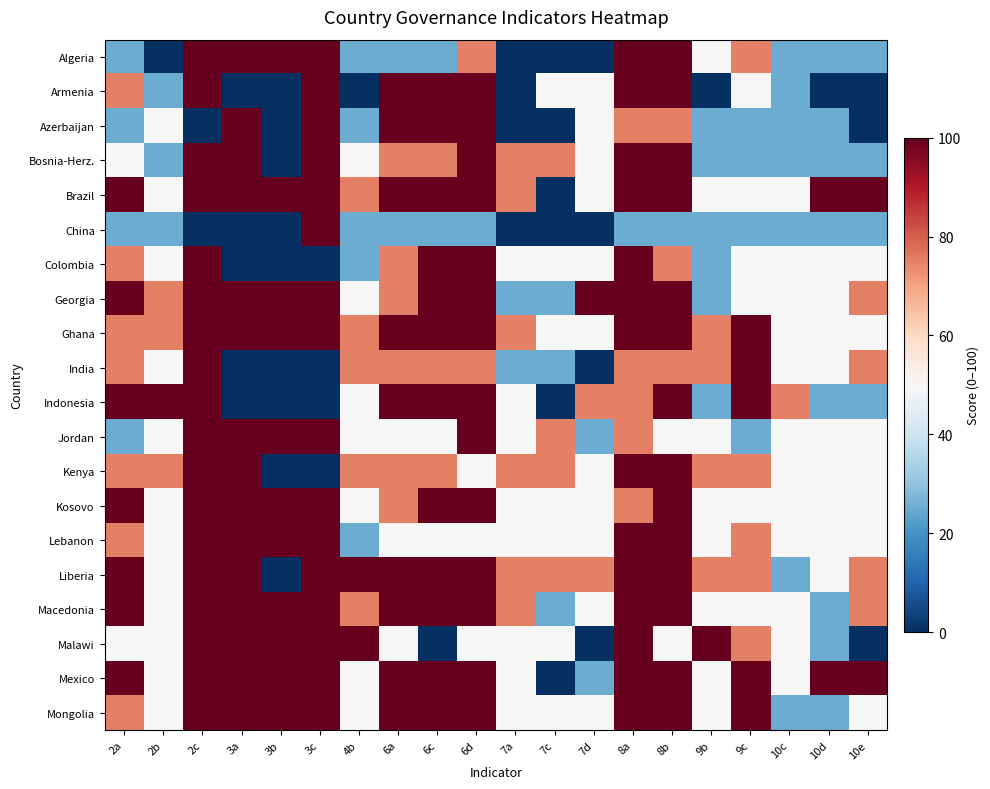

Reading right to left, what are all the values shown in this chart?

Algeria: 10e=25	10d=25	10c=25	9c=75	9b=50	8b=100	8a=100	7d=0	7c=0	7a=0	6d=75	6c=25	6a=25	4b=25	3c=100	3b=100	3a=100	2c=100	2b=0	2a=25
Armenia: 10e=0	10d=0	10c=25	9c=50	9b=0	8b=100	8a=100	7d=50	7c=50	7a=0	6d=100	6c=100	6a=100	4b=0	3c=100	3b=0	3a=0	2c=100	2b=25	2a=75
Azerbaijan: 10e=0	10d=25	10c=25	9c=25	9b=25	8b=75	8a=75	7d=50	7c=0	7a=0	6d=100	6c=100	6a=100	4b=25	3c=100	3b=0	3a=100	2c=0	2b=50	2a=25
Bosnia-Herz.: 10e=25	10d=25	10c=25	9c=25	9b=25	8b=100	8a=100	7d=50	7c=75	7a=75	6d=100	6c=75	6a=75	4b=50	3c=100	3b=0	3a=100	2c=100	2b=25	2a=50
Brazil: 10e=100	10d=100	10c=50	9c=50	9b=50	8b=100	8a=100	7d=50	7c=0	7a=75	6d=100	6c=100	6a=100	4b=75	3c=100	3b=100	3a=100	2c=100	2b=50	2a=100
China: 10e=25	10d=25	10c=25	9c=25	9b=25	8b=25	8a=25	7d=0	7c=0	7a=0	6d=25	6c=25	6a=25	4b=25	3c=100	3b=0	3a=0	2c=0	2b=25	2a=25
Colombia: 10e=50	10d=50	10c=50	9c=50	9b=25	8b=75	8a=100	7d=50	7c=50	7a=50	6d=100	6c=100	6a=75	4b=25	3c=0	3b=0	3a=0	2c=100	2b=50	2a=75
Georgia: 10e=75	10d=50	10c=50	9c=50	9b=25	8b=100	8a=100	7d=100	7c=25	7a=25	6d=100	6c=100	6a=75	4b=50	3c=100	3b=100	3a=100	2c=100	2b=75	2a=100
Ghana: 10e=50	10d=50	10c=50	9c=100	9b=75	8b=100	8a=100	7d=50	7c=50	7a=75	6d=100	6c=100	6a=100	4b=75	3c=100	3b=100	3a=100	2c=100	2b=75	2a=75
India: 10e=75	10d=50	10c=50	9c=100	9b=75	8b=75	8a=75	7d=0	7c=25	7a=25	6d=75	6c=75	6a=75	4b=75	3c=0	3b=0	3a=0	2c=100	2b=50	2a=75
Indonesia: 10e=25	10d=25	10c=75	9c=100	9b=25	8b=100	8a=75	7d=75	7c=0	7a=50	6d=100	6c=100	6a=100	4b=50	3c=0	3b=0	3a=0	2c=100	2b=100	2a=100
Jordan: 10e=50	10d=50	10c=50	9c=25	9b=50	8b=50	8a=75	7d=25	7c=75	7a=50	6d=100	6c=50	6a=50	4b=50	3c=100	3b=100	3a=100	2c=100	2b=50	2a=25
Kenya: 10e=50	10d=50	10c=50	9c=75	9b=75	8b=100	8a=100	7d=50	7c=75	7a=75	6d=50	6c=75	6a=75	4b=75	3c=0	3b=0	3a=100	2c=100	2b=75	2a=75
Kosovo: 10e=50	10d=50	10c=50	9c=50	9b=50	8b=100	8a=75	7d=50	7c=50	7a=50	6d=100	6c=100	6a=75	4b=50	3c=100	3b=100	3a=100	2c=100	2b=50	2a=100
Lebanon: 10e=50	10d=50	10c=50	9c=75	9b=50	8b=100	8a=100	7d=50	7c=50	7a=50	6d=50	6c=50	6a=50	4b=25	3c=100	3b=100	3a=100	2c=100	2b=50	2a=75
Liberia: 10e=75	10d=50	10c=25	9c=75	9b=75	8b=100	8a=100	7d=75	7c=75	7a=75	6d=100	6c=100	6a=100	4b=100	3c=100	3b=0	3a=100	2c=100	2b=50	2a=100
Macedonia: 10e=75	10d=25	10c=50	9c=50	9b=50	8b=100	8a=100	7d=50	7c=25	7a=75	6d=100	6c=100	6a=100	4b=75	3c=100	3b=100	3a=100	2c=100	2b=50	2a=100
Malawi: 10e=0	10d=25	10c=50	9c=75	9b=100	8b=50	8a=100	7d=0	7c=50	7a=50	6d=50	6c=0	6a=50	4b=100	3c=100	3b=100	3a=100	2c=100	2b=50	2a=50
Mexico: 10e=100	10d=100	10c=50	9c=100	9b=50	8b=100	8a=100	7d=25	7c=0	7a=50	6d=100	6c=100	6a=100	4b=50	3c=100	3b=100	3a=100	2c=100	2b=50	2a=100
Mongolia: 10e=50	10d=25	10c=25	9c=100	9b=50	8b=100	8a=100	7d=50	7c=50	7a=50	6d=100	6c=100	6a=100	4b=50	3c=100	3b=100	3a=100	2c=100	2b=50	2a=75